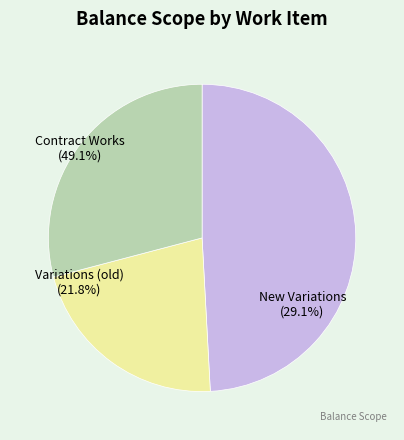

What percentage is the Contract Works slice, to the nearest percent?

49%